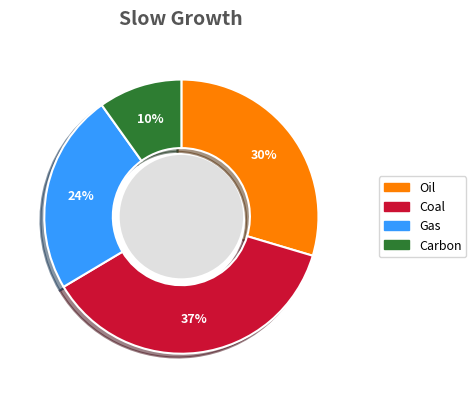

Which slice is the largest?

Coal